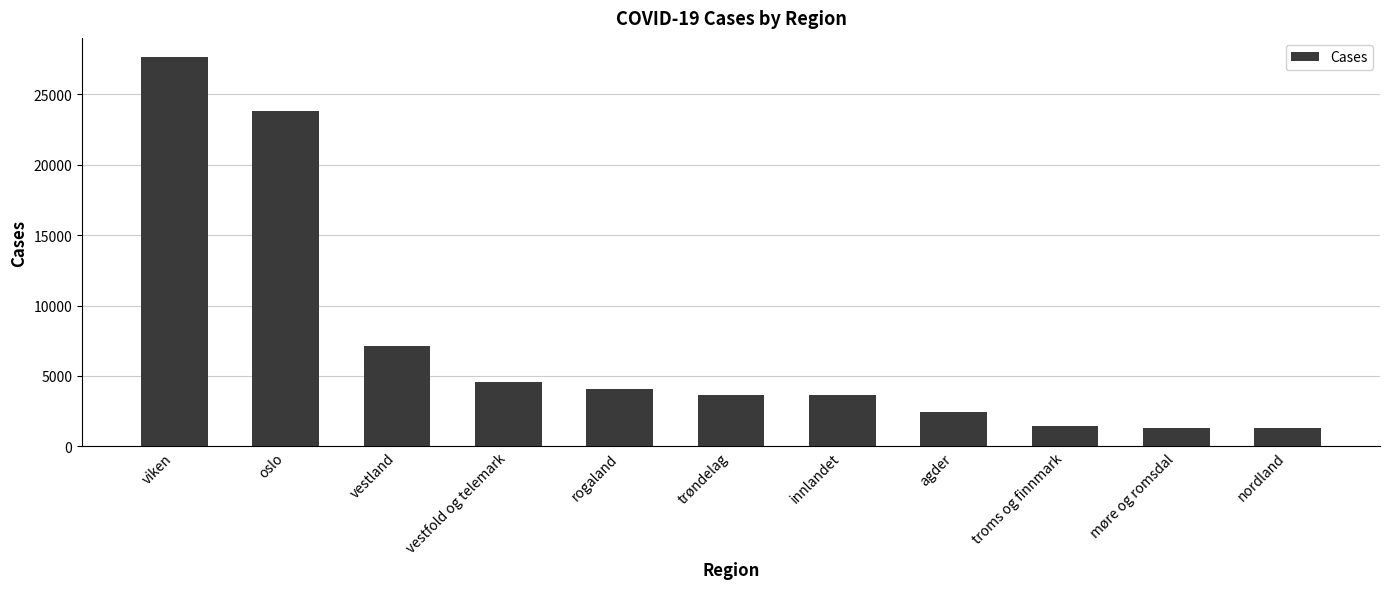

What is the difference between the maximum and second lowest values?

26269